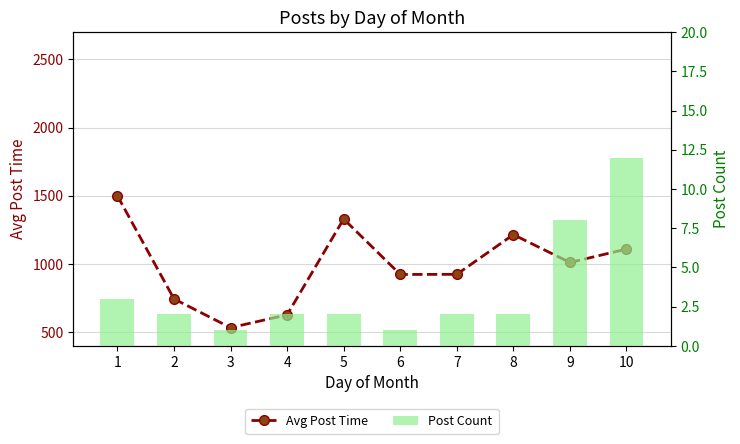

At 1, list the series in order from smallest to largest.

Post Count, Avg Post Time